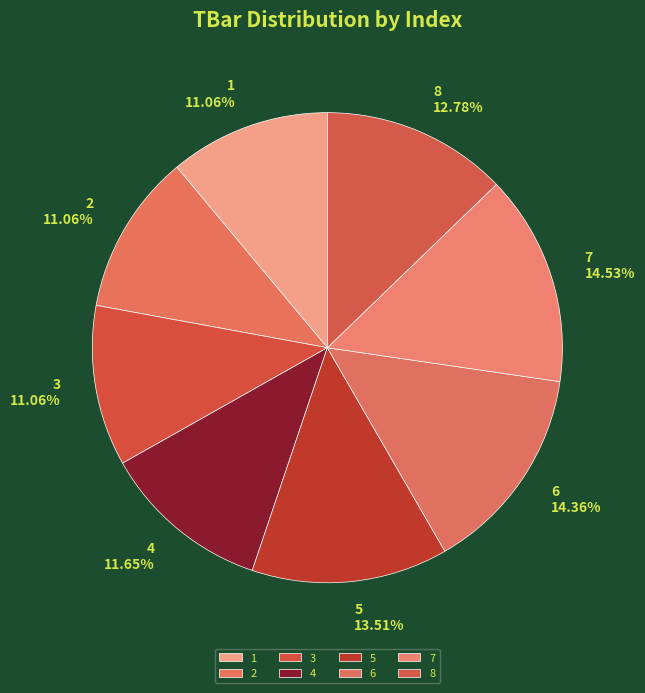

Does any single category account for the majority?

No